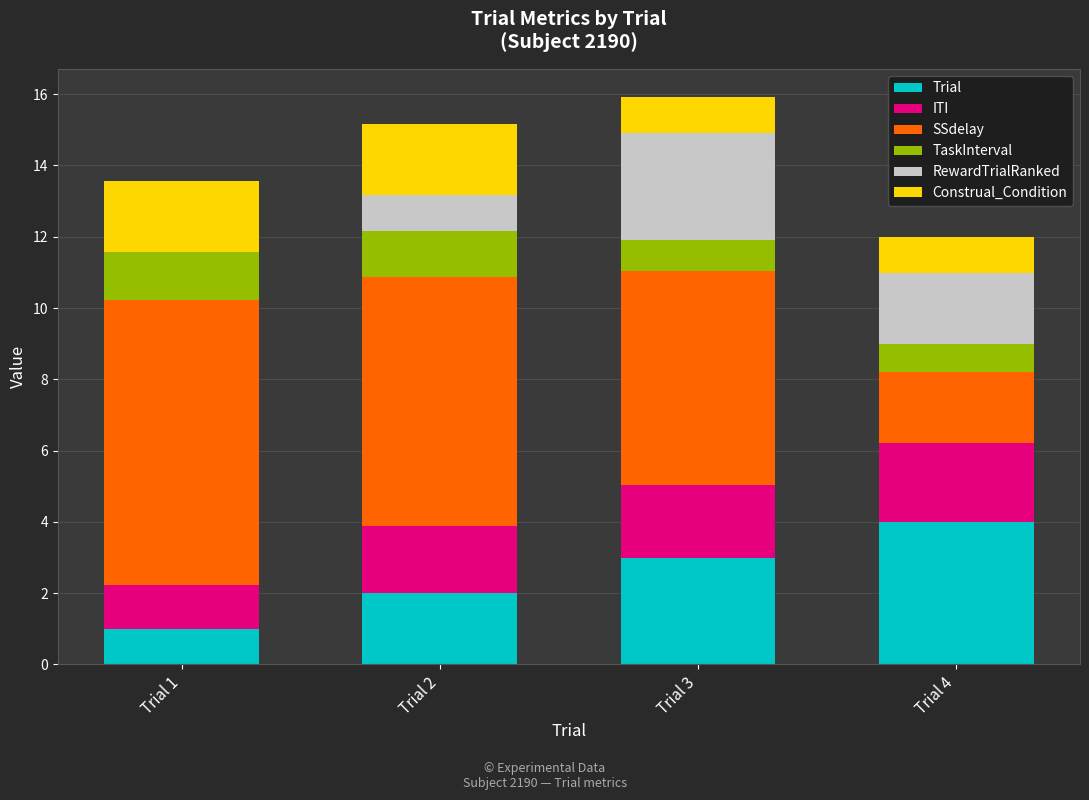

At which label does Trial reach its peak?

Trial 4